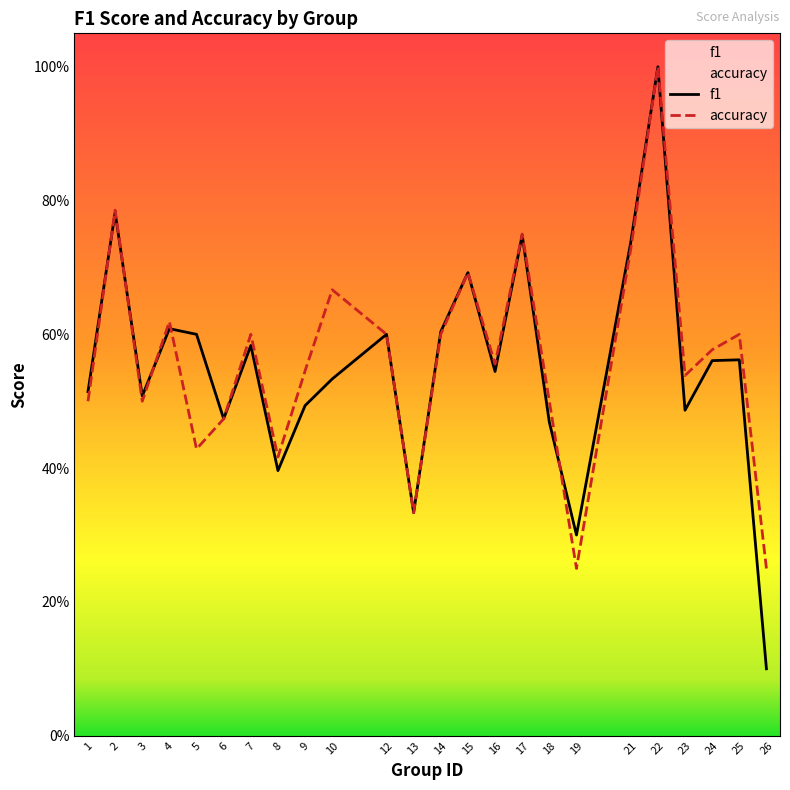

What is the minimum value for f1?

0.1